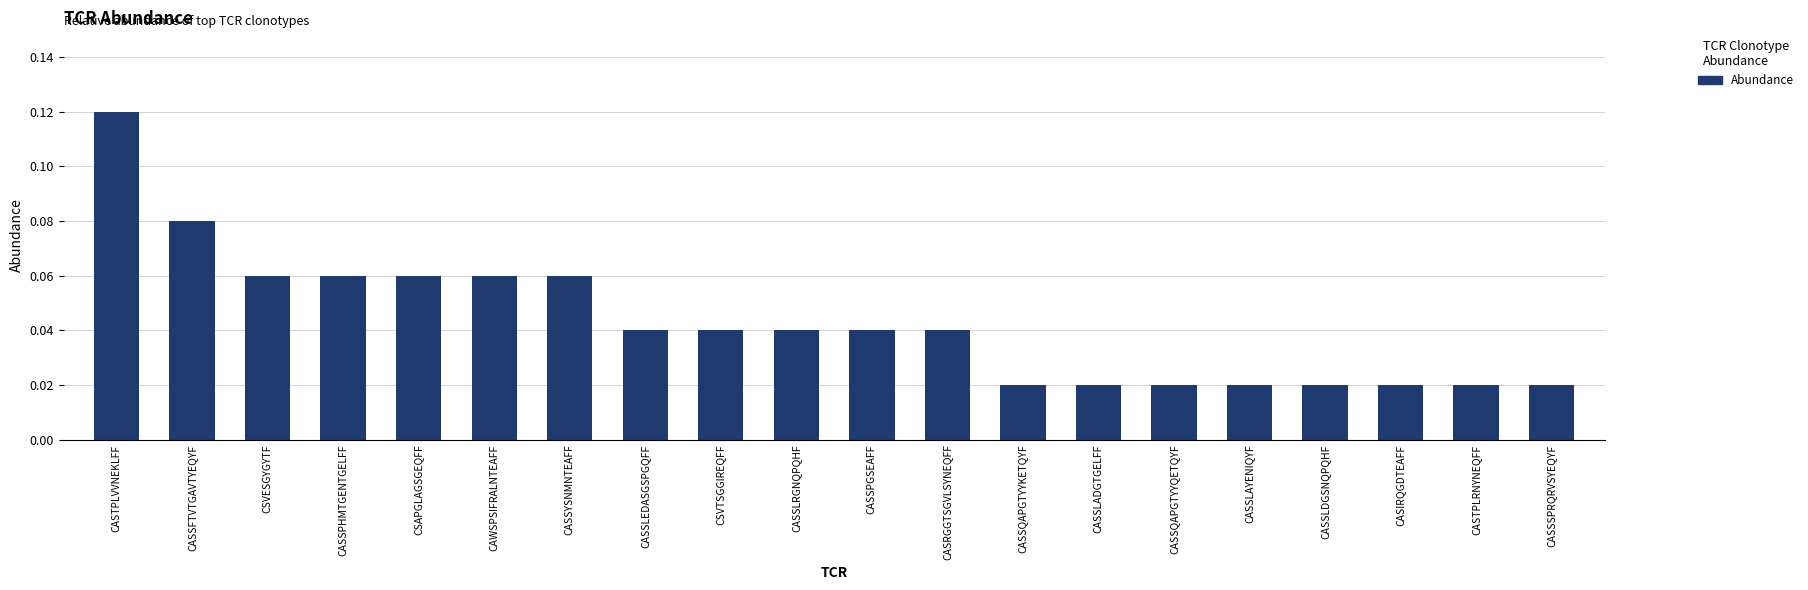

What position from the right is CASRGGTSGVLSYNEQFF?

9